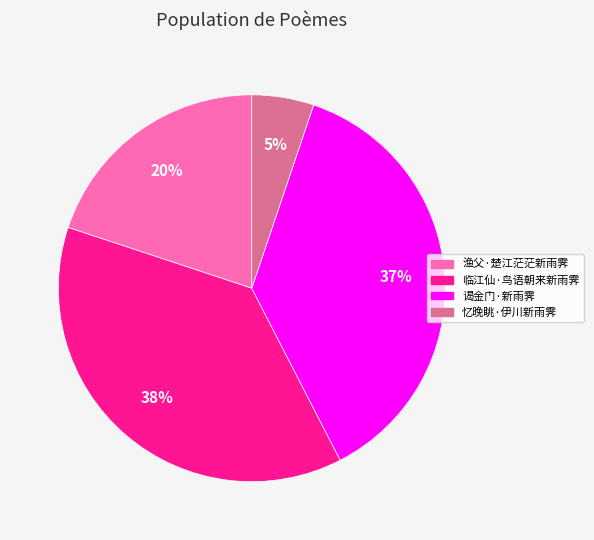

How many segments does this pie chart have?

4